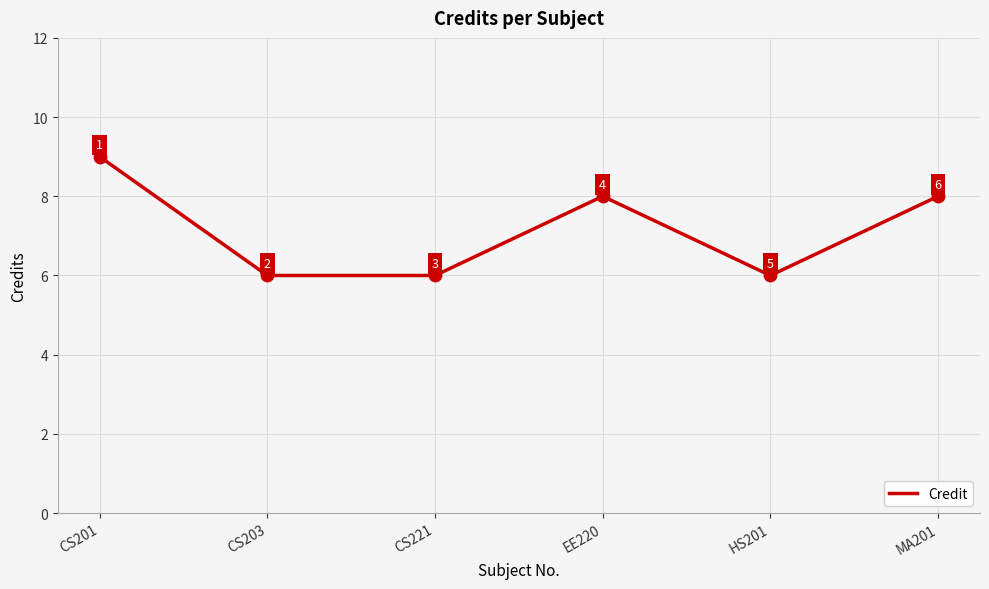

Approximately how many times larger is the value at CS201 compared to HS201?

1.5